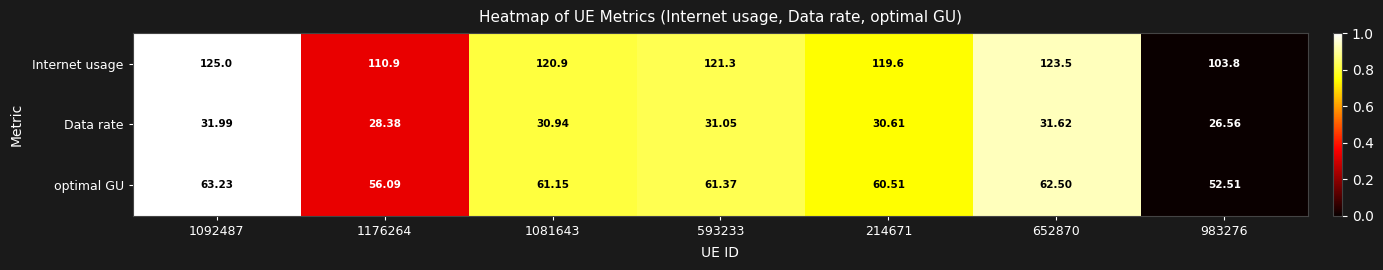

At 983276, list the series in order from largest to smallest.

Internet usage, optimal GU, Data rate